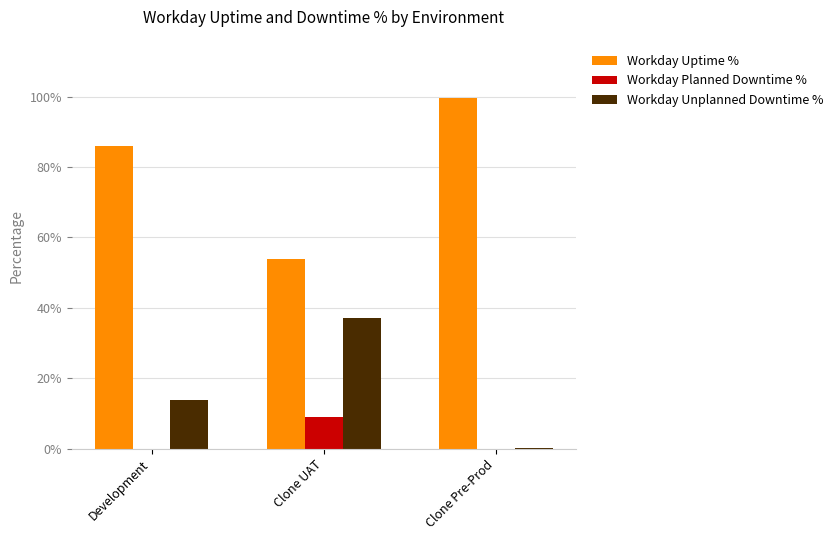

What are all the series names shown in the legend?

Workday Uptime %, Workday Planned Downtime %, Workday Unplanned Downtime %